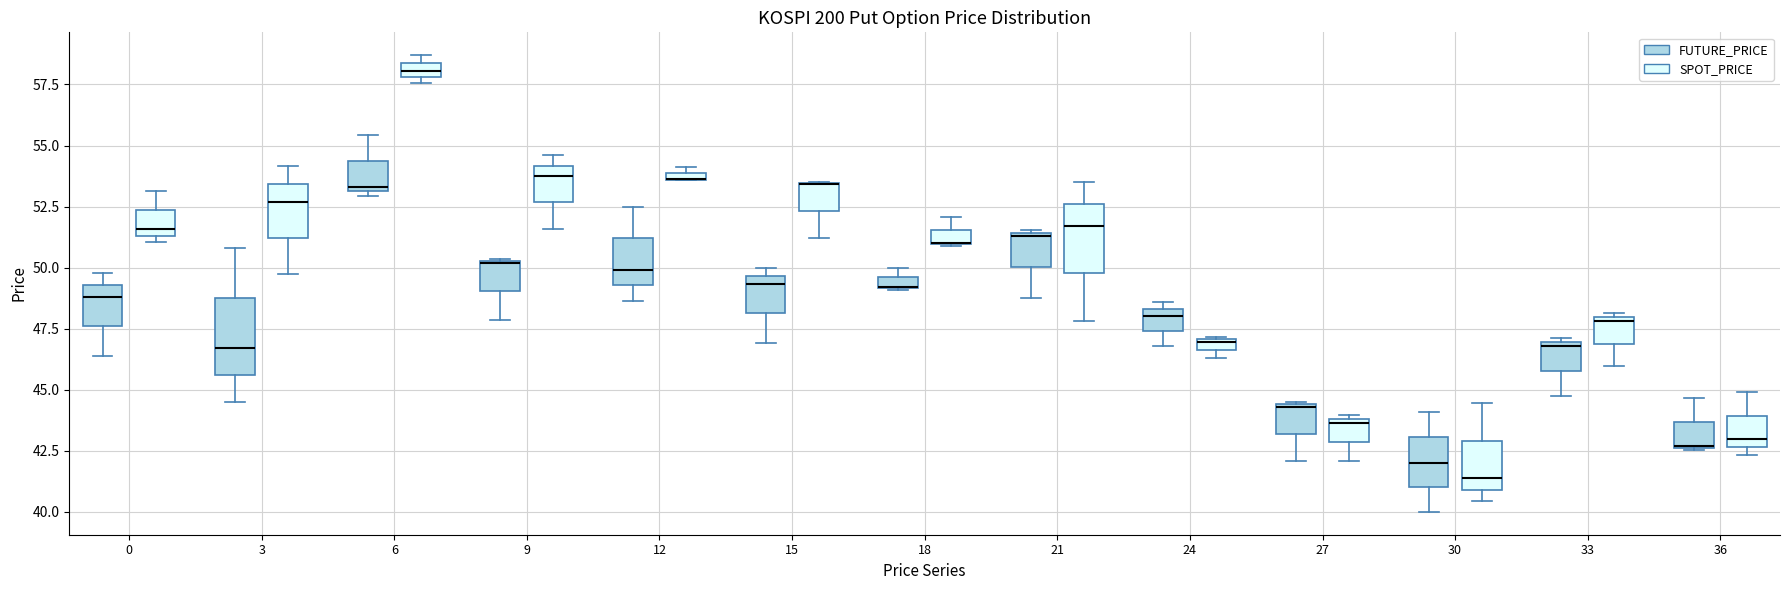

Where does the lower whisker of the box for 21 (FUTURE_PRICE) end on the y-axis? The values are not printed on the chart, so give them approximately, as read against the axis.

49.0